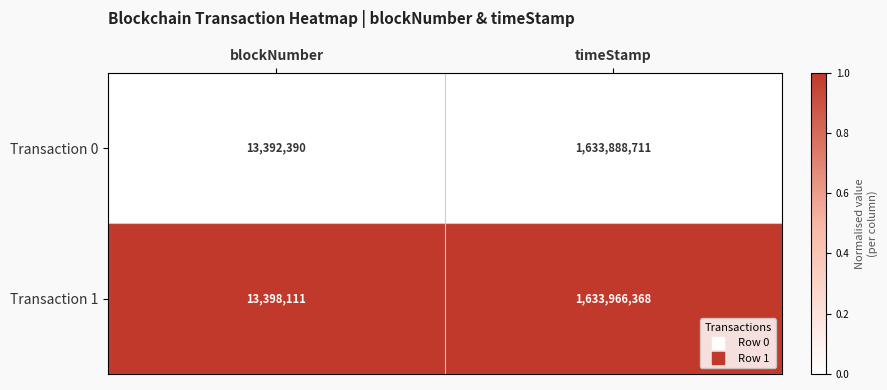

What is the total value across all series at timeStamp?

3267855079